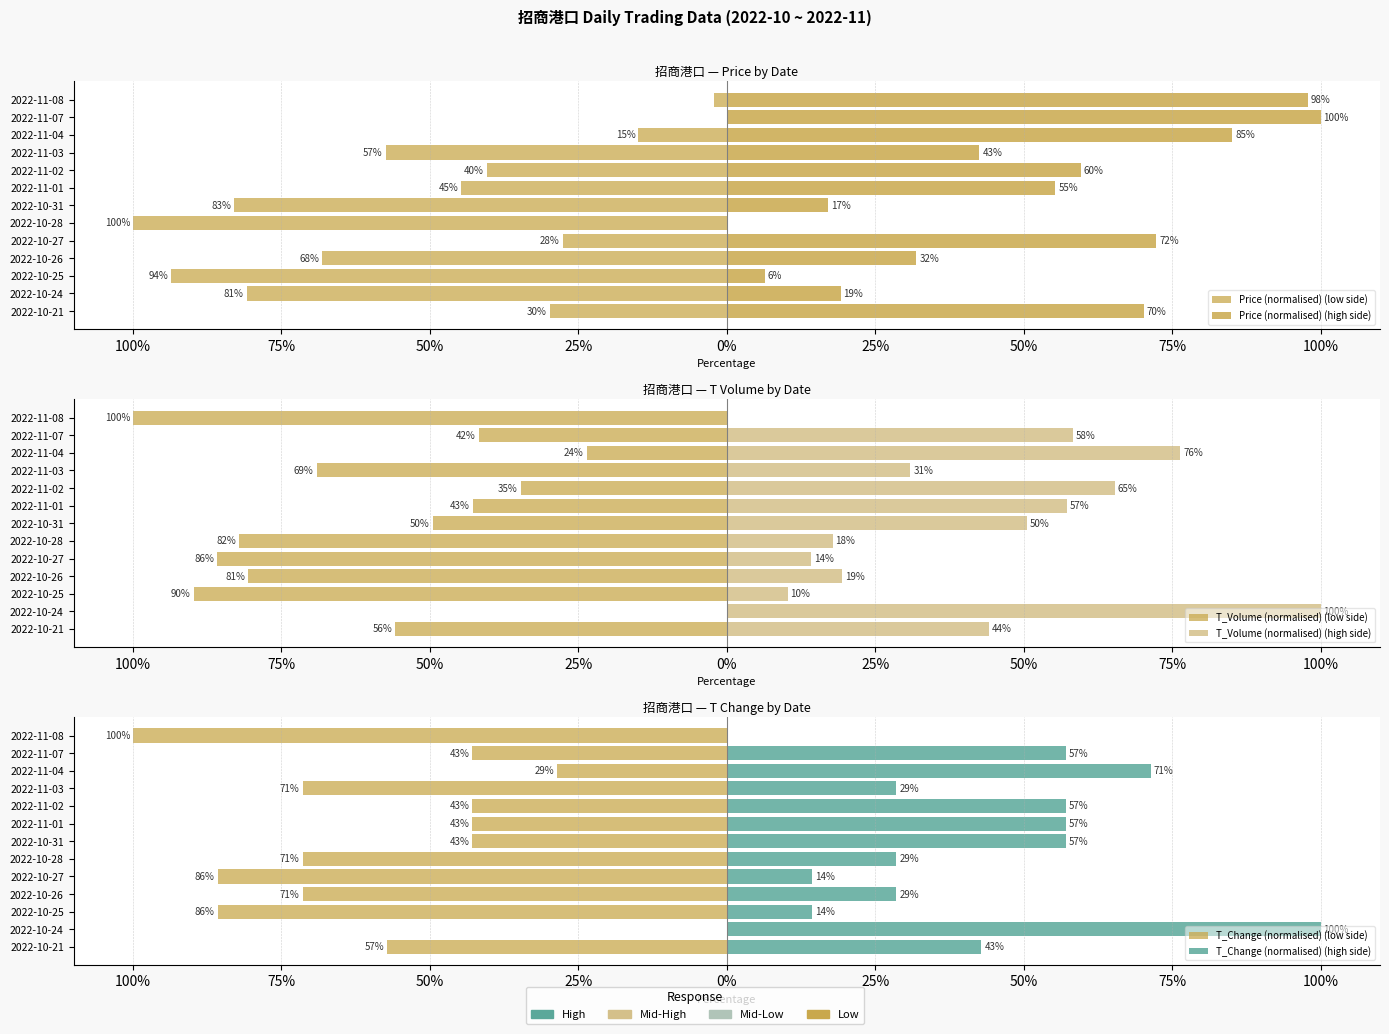

The T_Change (normalised) (high side) series shows 100.0 at 2022-10-24. True or false?

True